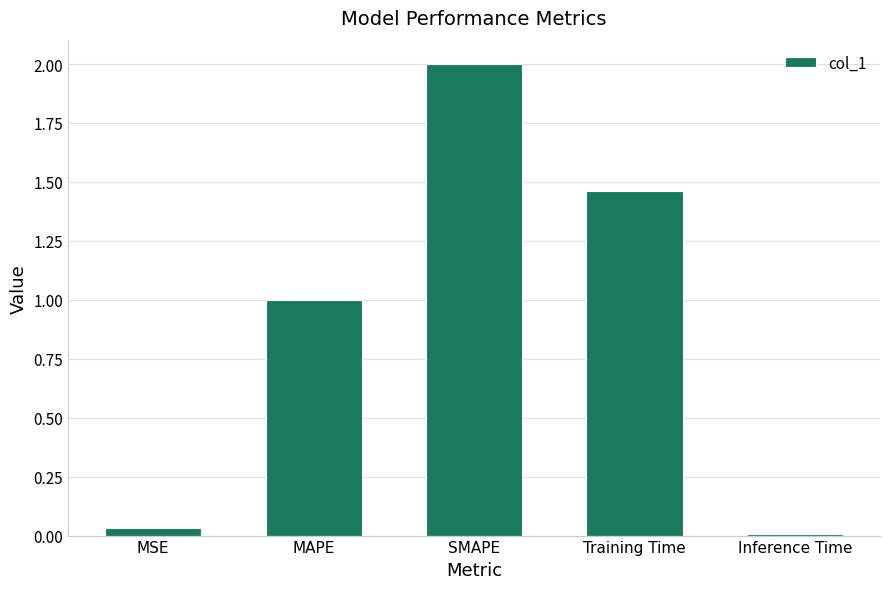

Which category has the highest value across all series?

SMAPE